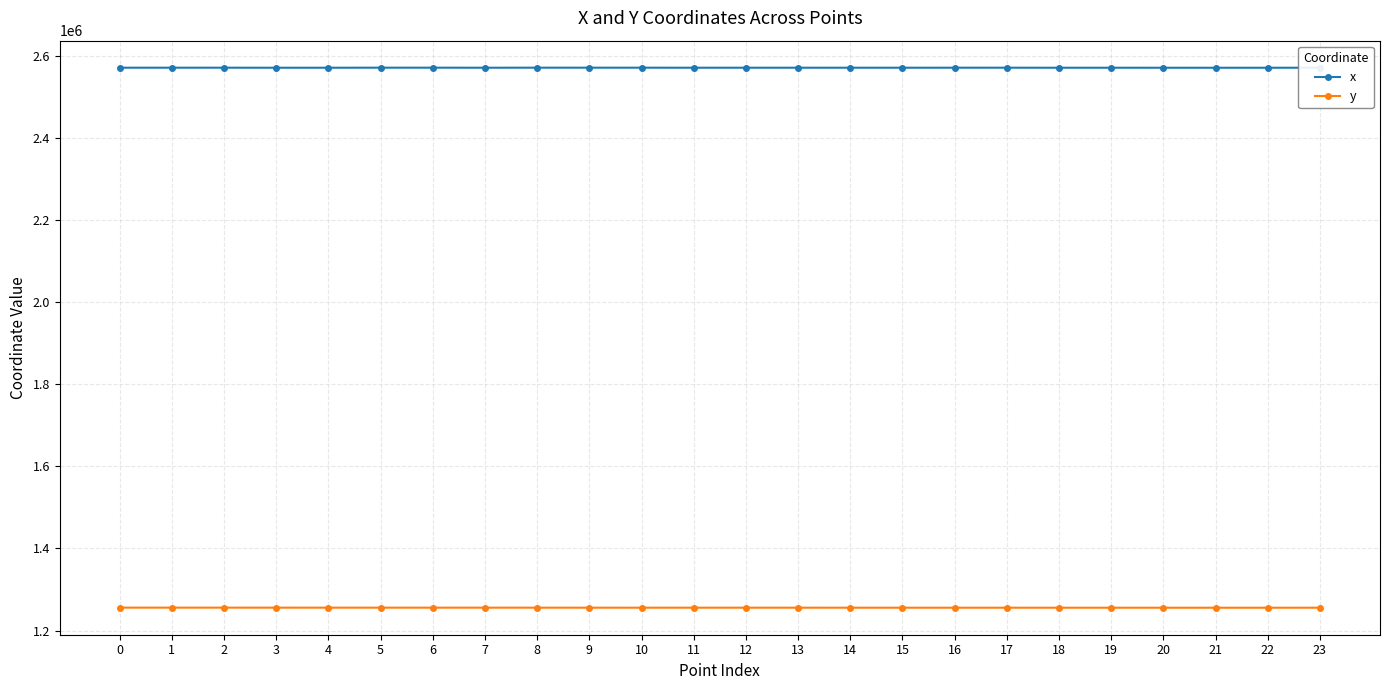

The value of y at 16 is 734220.8. True or false?

False